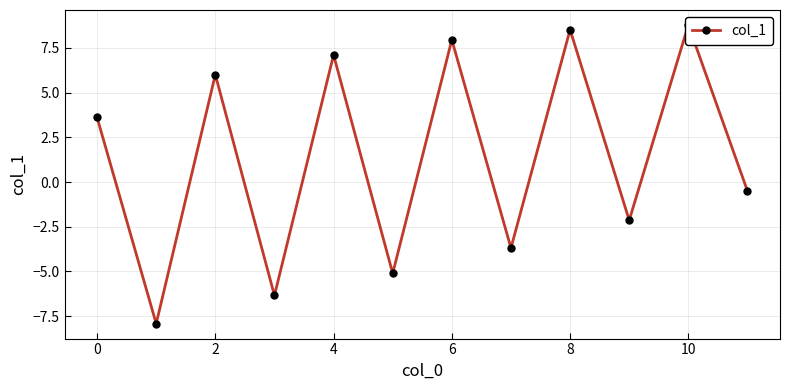

True or false: there are more than 2 points higher than both neighbors.

True